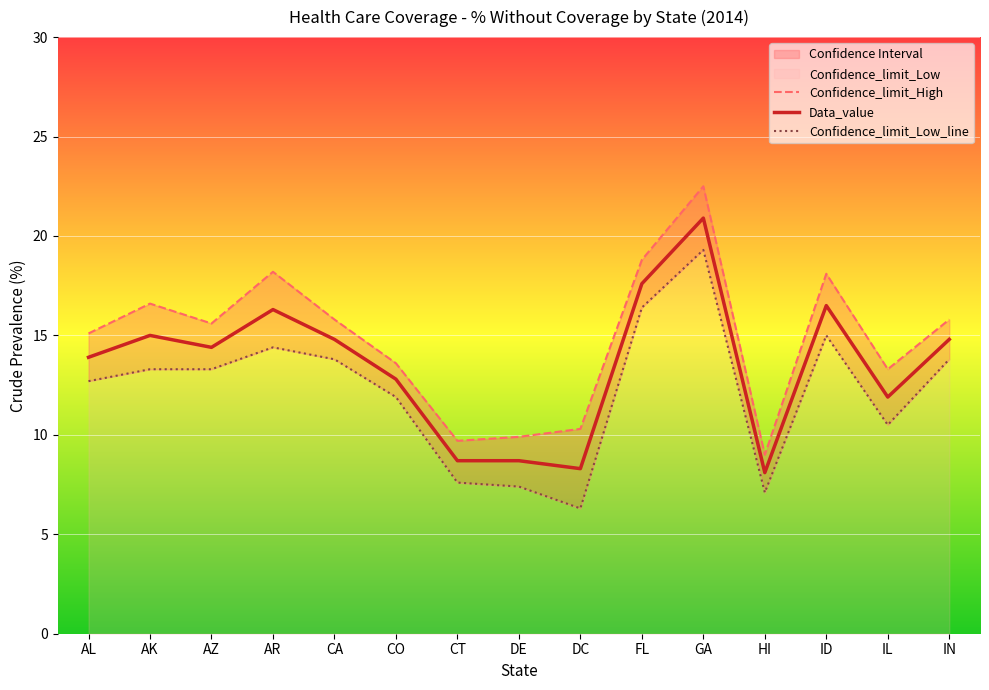

List the series in order of their peak value, lowest first.

Confidence_limit_Low, Data_value, Confidence_limit_High